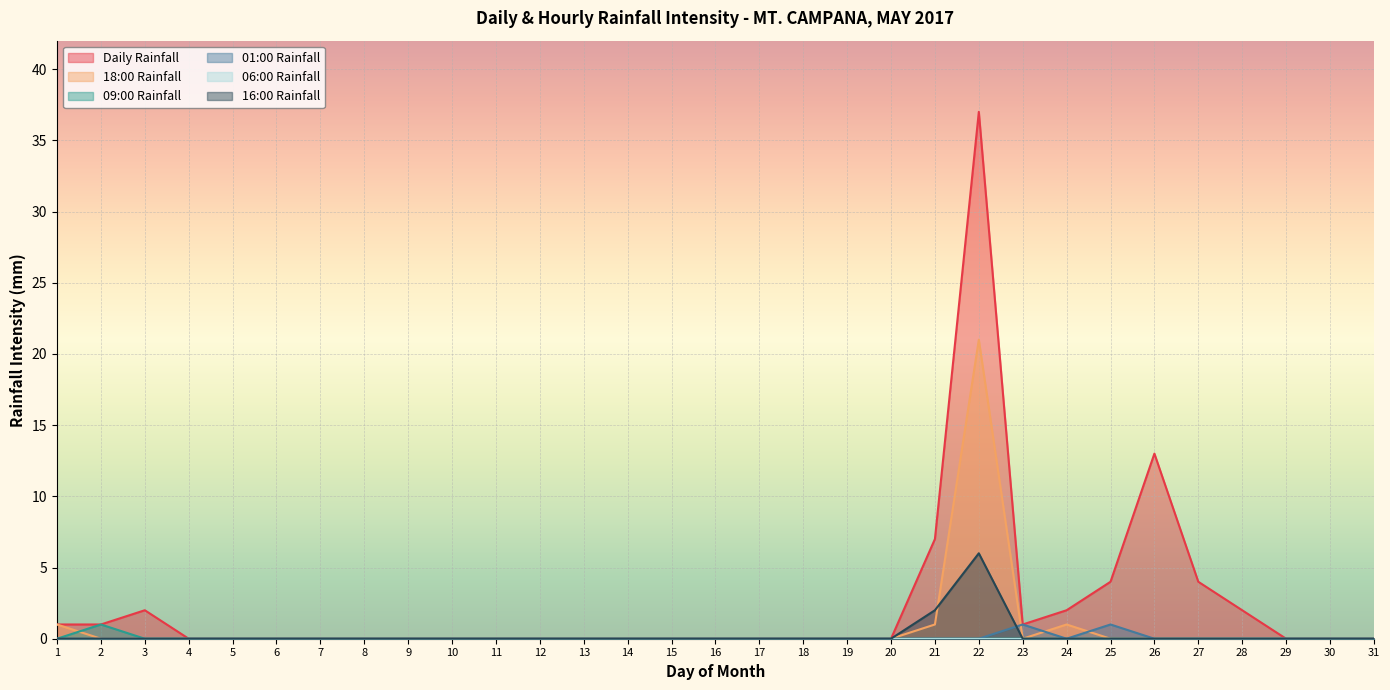

Which series changed the most between 7 and 25?

Daily Rainfall